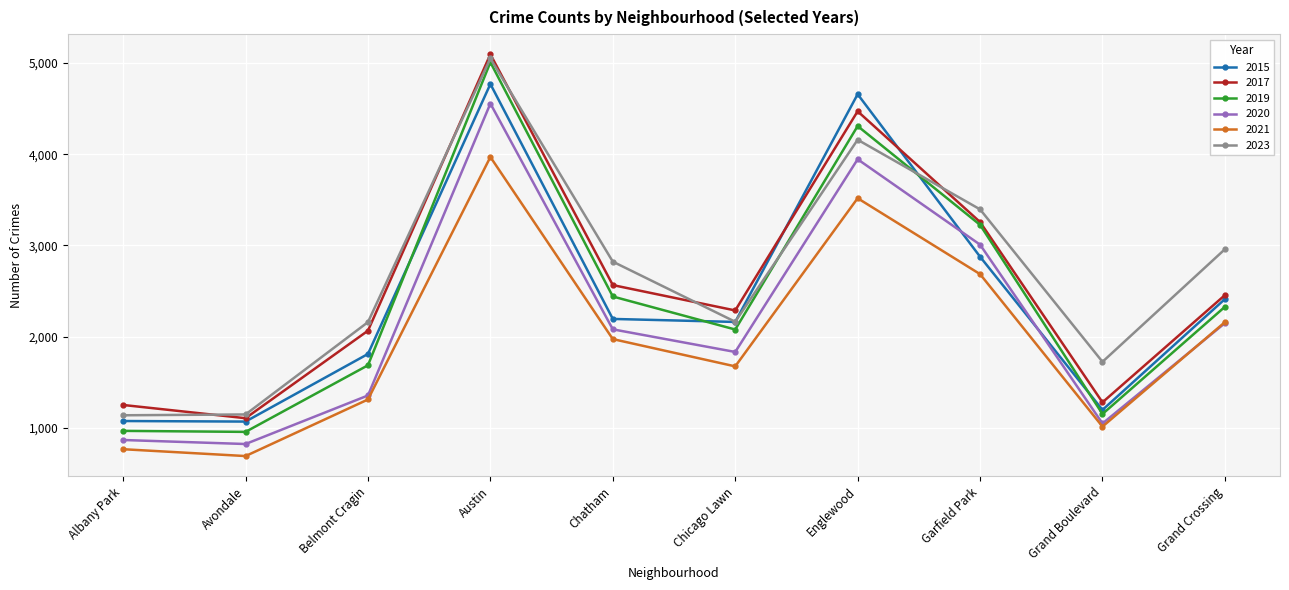

Is it true that 2017 equals 1252 at Albany Park?

True